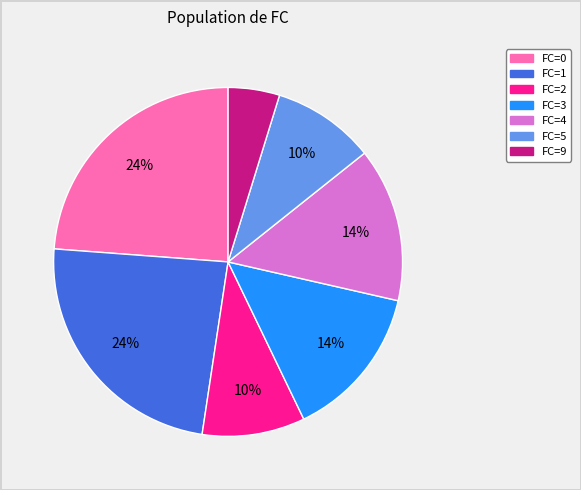

Is there any slice that represents more than half of the pie?

No